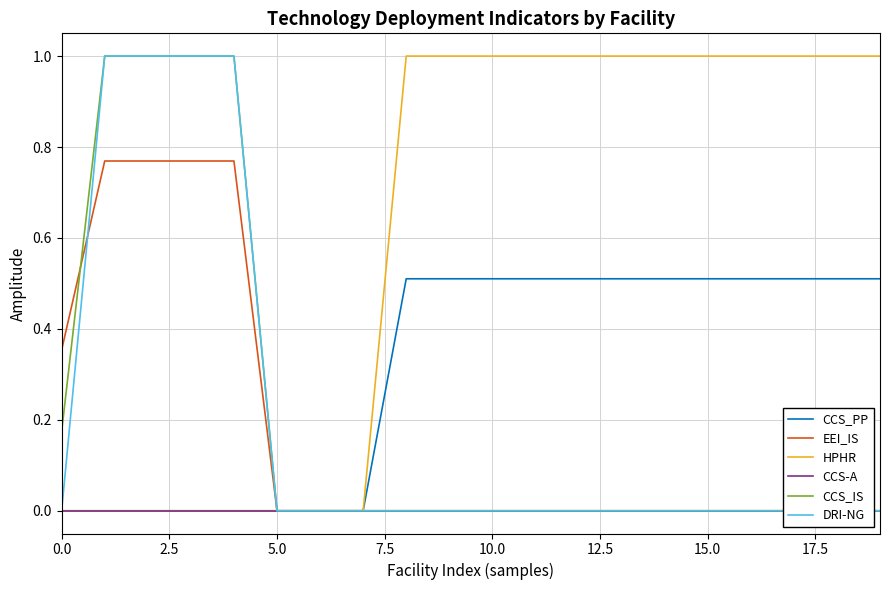

True or false: CCS_PP and CCS-A cross at least once.

False